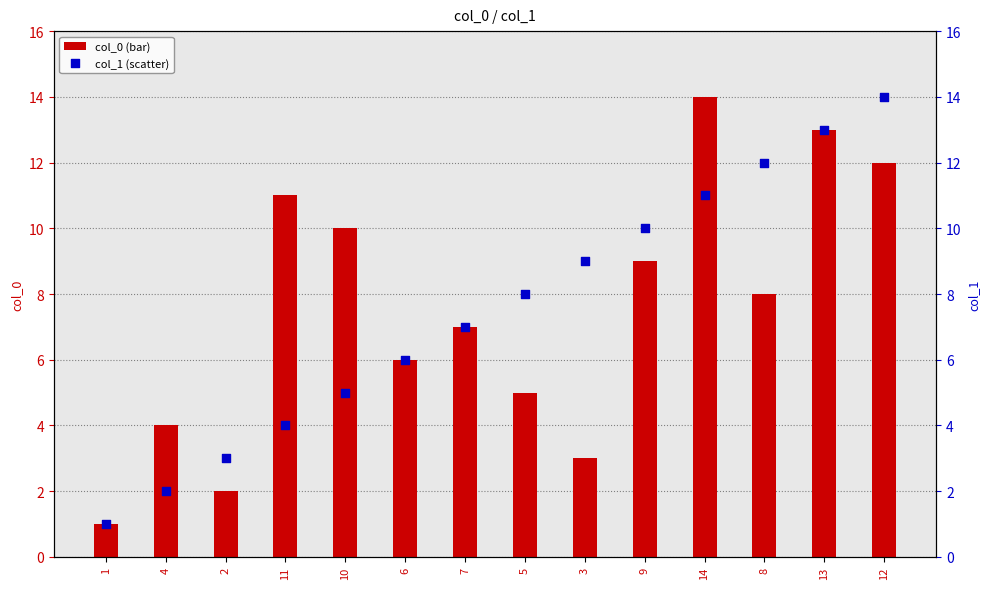

Which series has the largest total across all categories?

col_0 (bar)